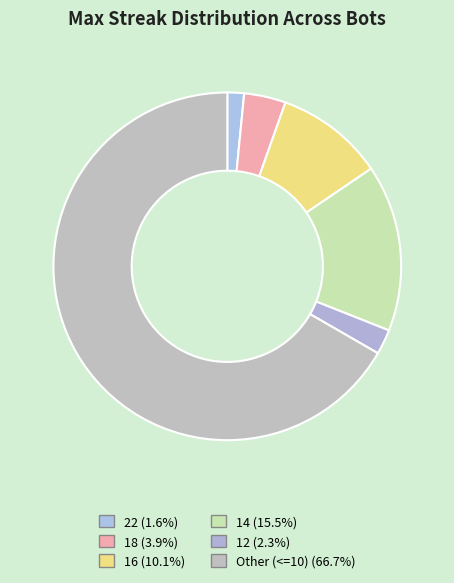

Rank the categories by value from highest to lowest.

maxStreak_other, maxStreak_14, maxStreak_16, maxStreak_18, maxStreak_12, maxStreak_22